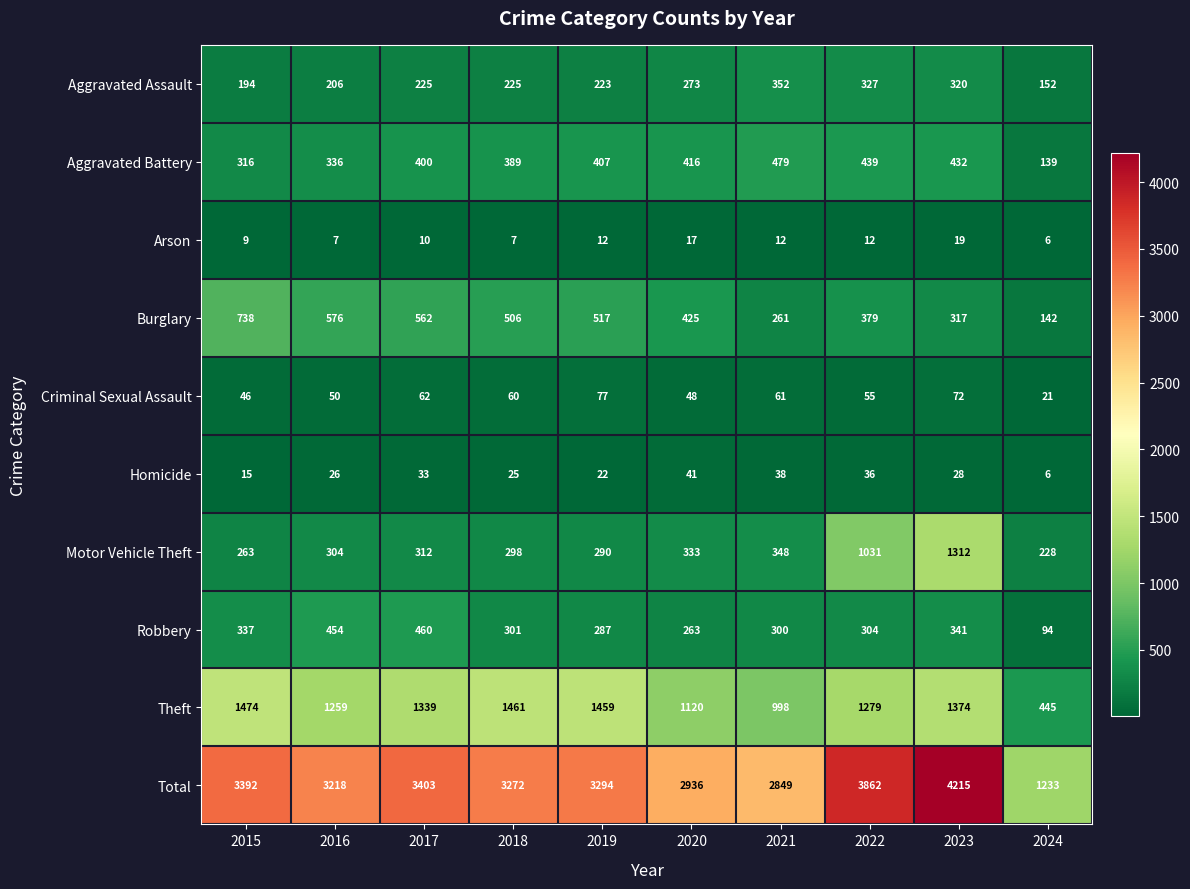

What is the sum of all Homicide values?

270